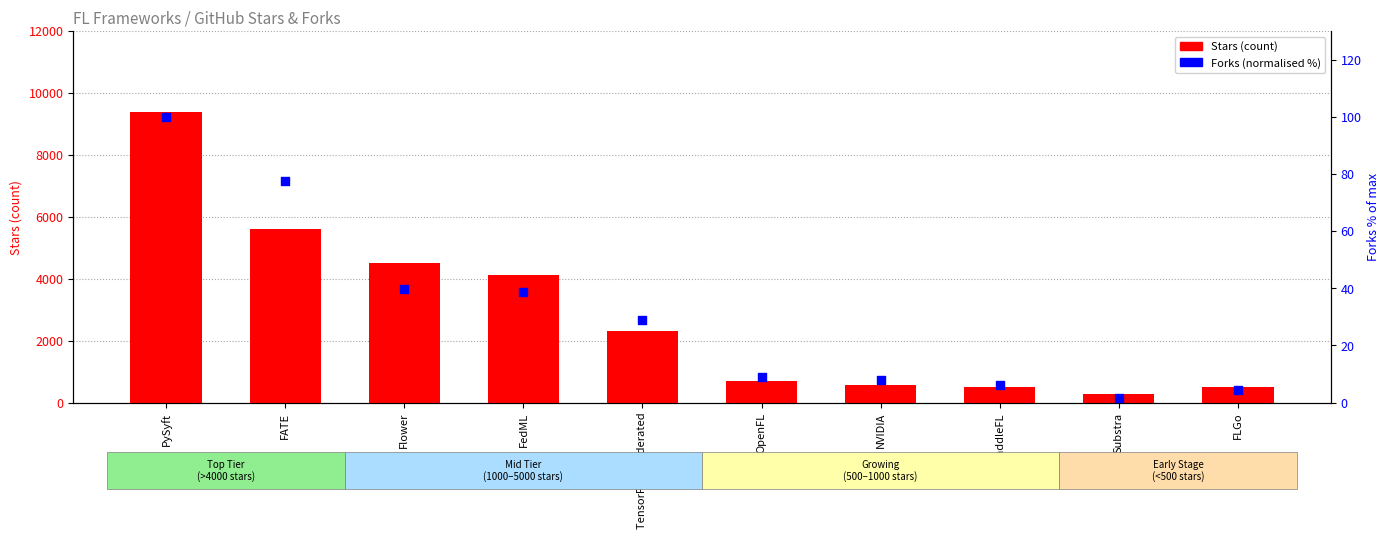

What is the total value across all series at FLGo?

505.3